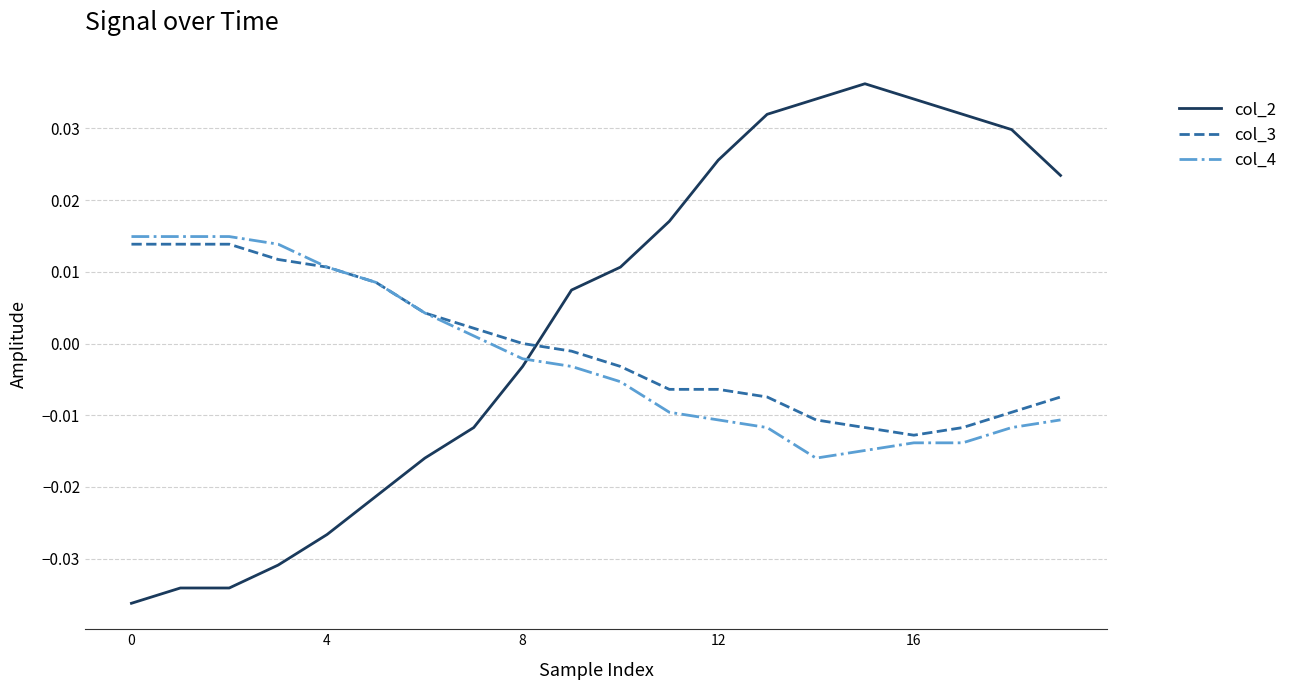

Which series has the largest range (max minus min)?

col_2